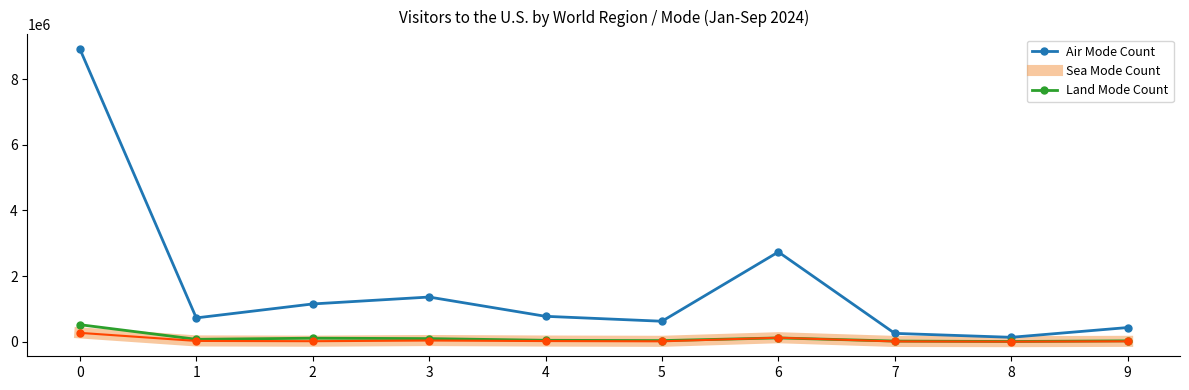

Which series has the largest total across all categories?

Air Mode Count